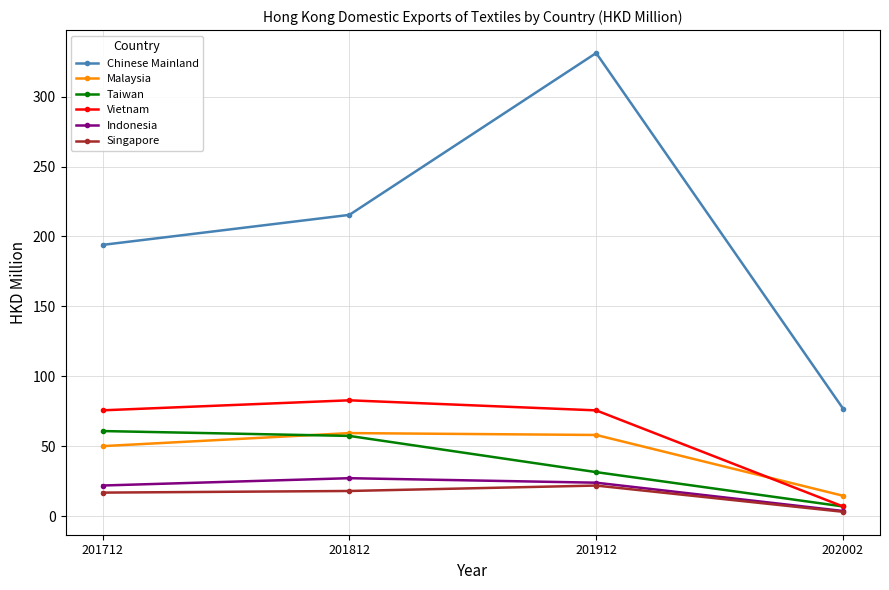

True or false: Chinese Mainland and Indonesia cross at least once.

False